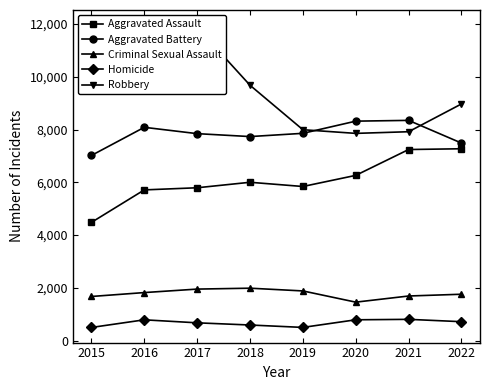

At which label does Robbery first exceed 9638?

2016